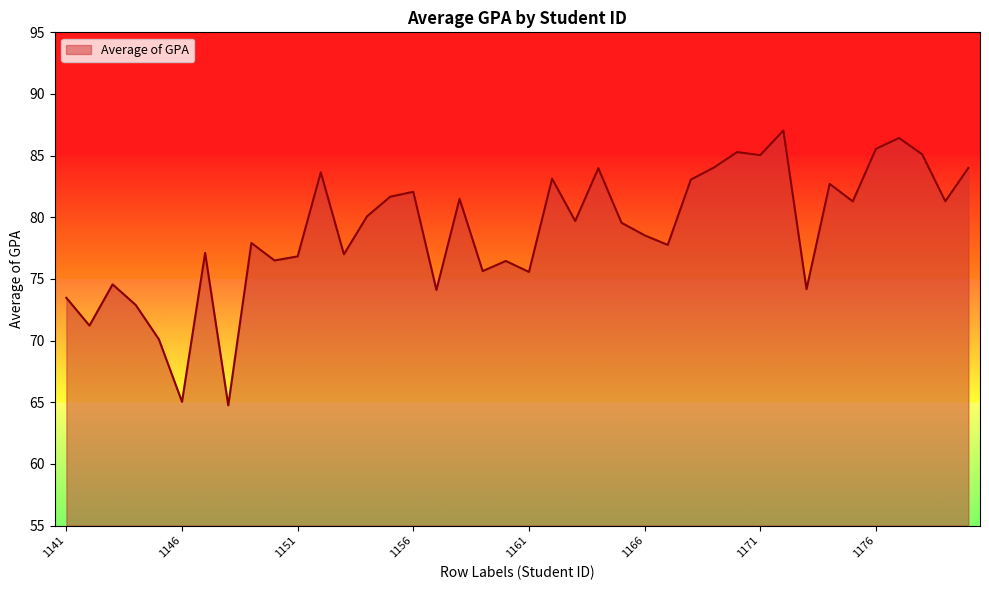

What is the maximum value shown in the chart?

87.0